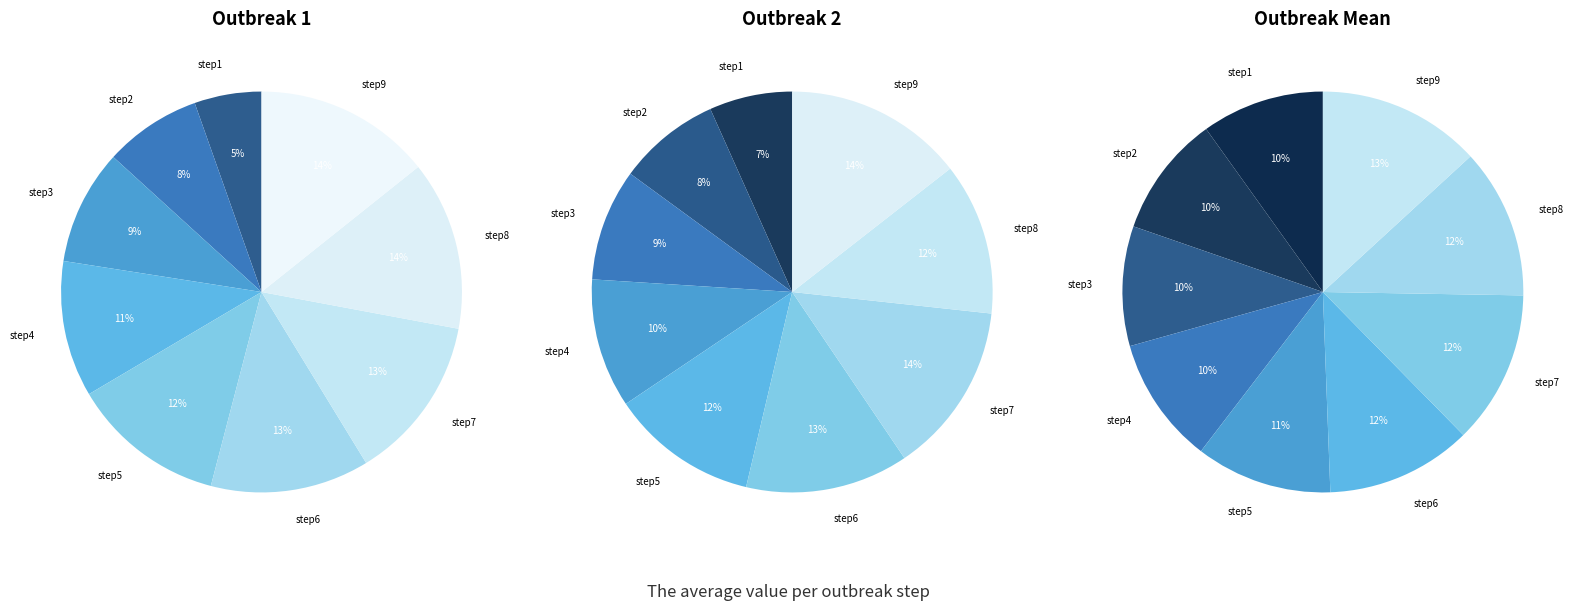

Does any single category account for the majority?

No